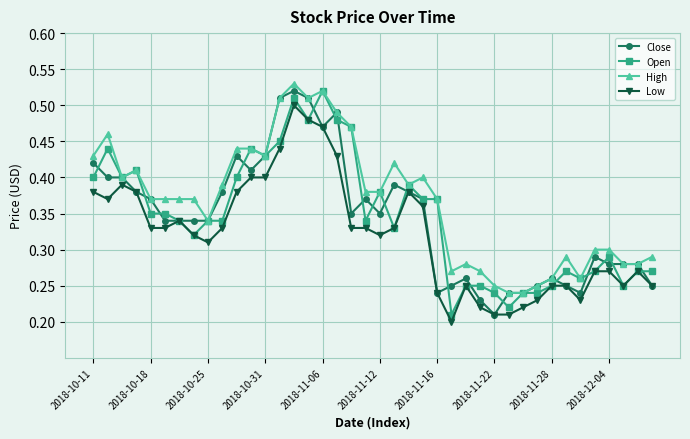

True or false: Low has more than 1 points higher than both neighbors.

True